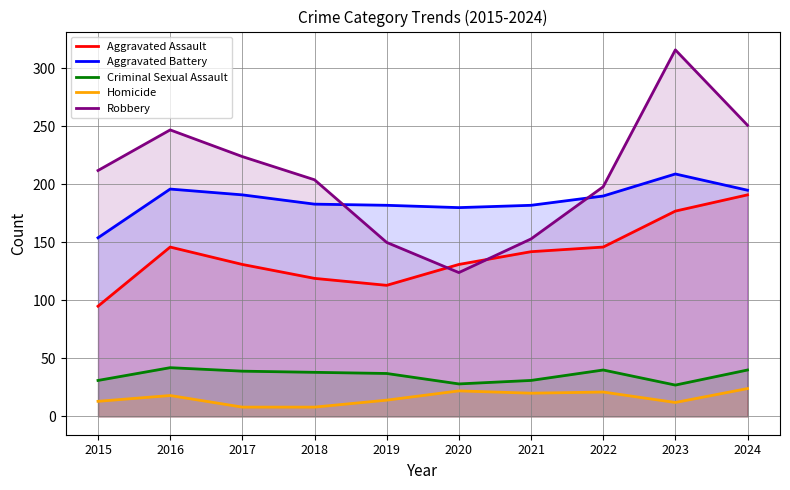

Is the value of Criminal Sexual Assault at 2022 greater than the value of Aggravated Battery at 2022?

No